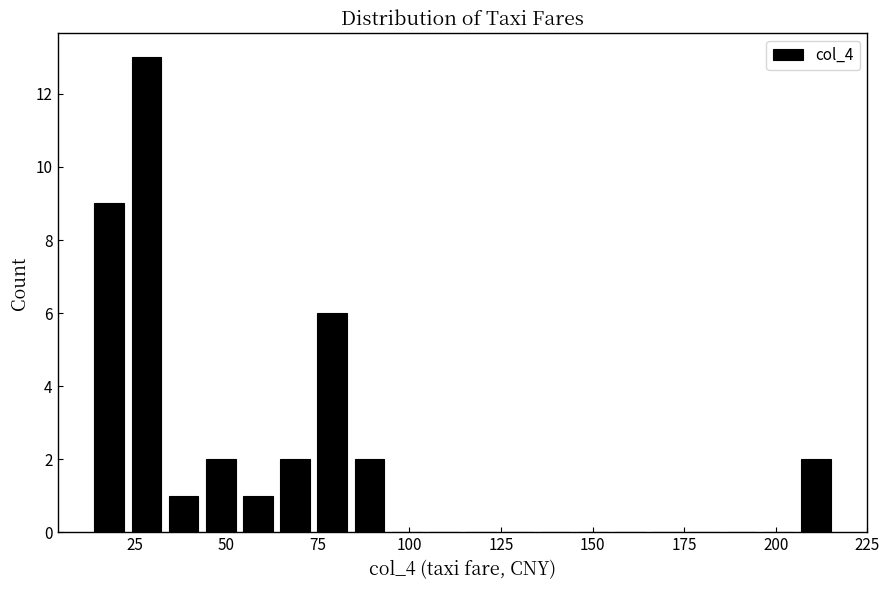

Read against the x-axis, roughly where is the centre of the tallest bar?

30